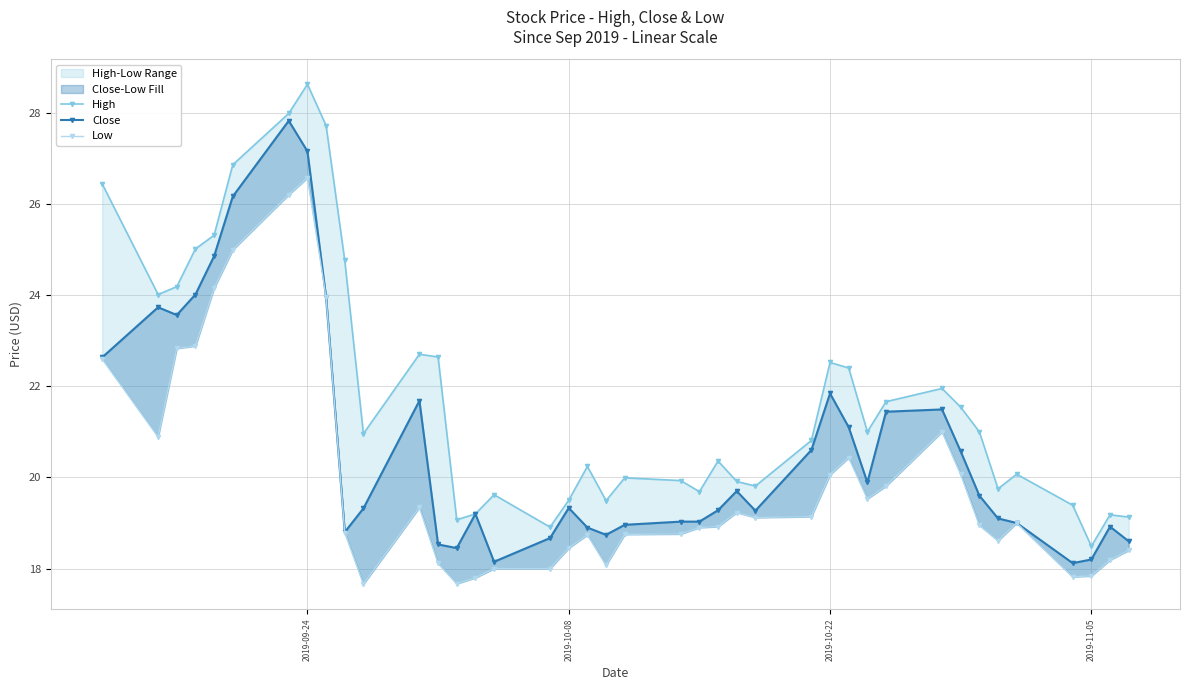

What is the difference between the maximum and minimum values in the High series?

10.1